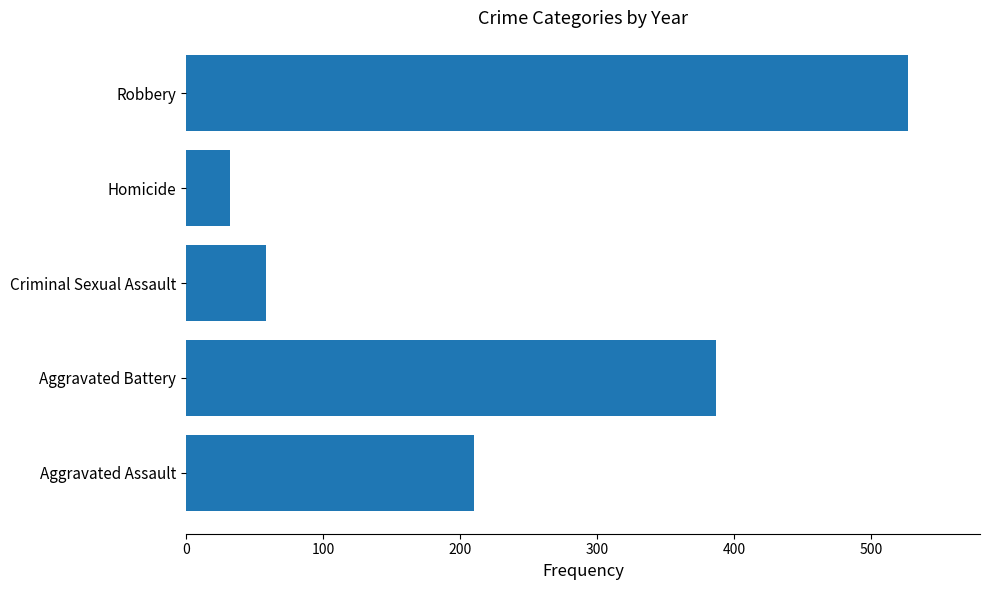

Which has a higher value, Homicide or Robbery?

Robbery